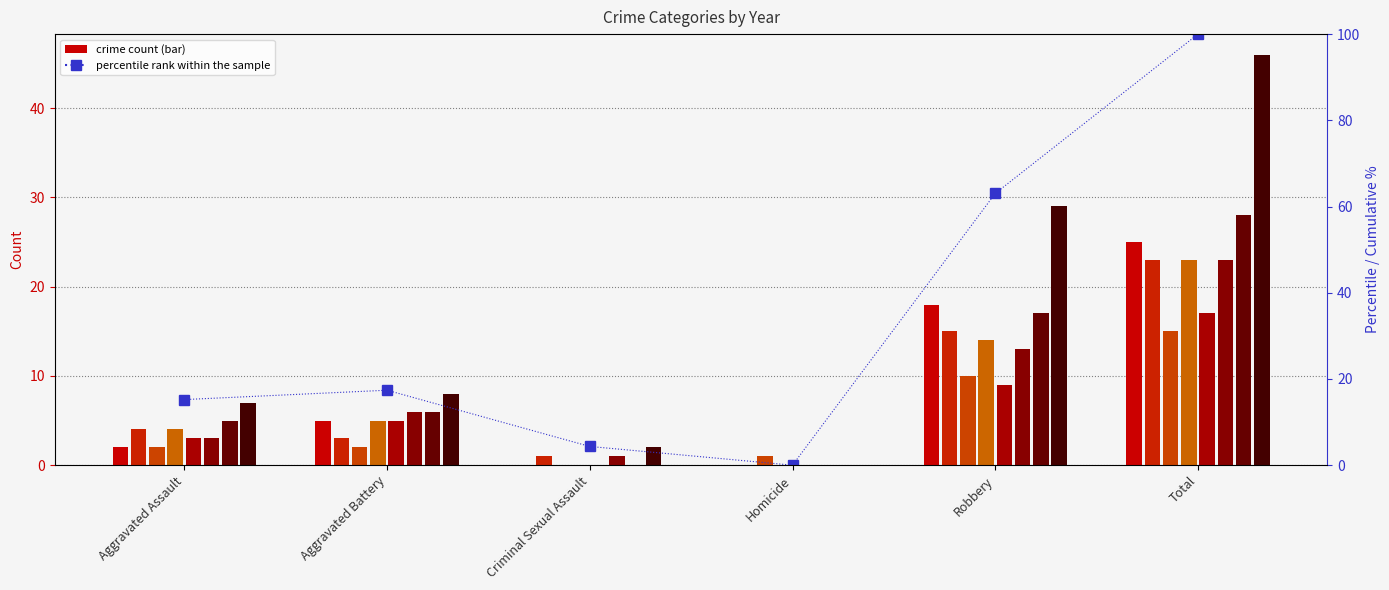

What is the value of the 3rd bar from the left?

4.3